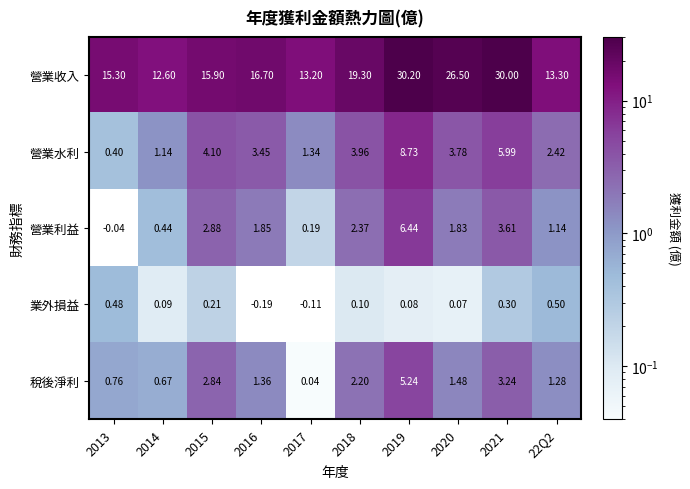

Is the value of 業外損益 at 2018 greater than the value of 營業收入 at 2017?

No